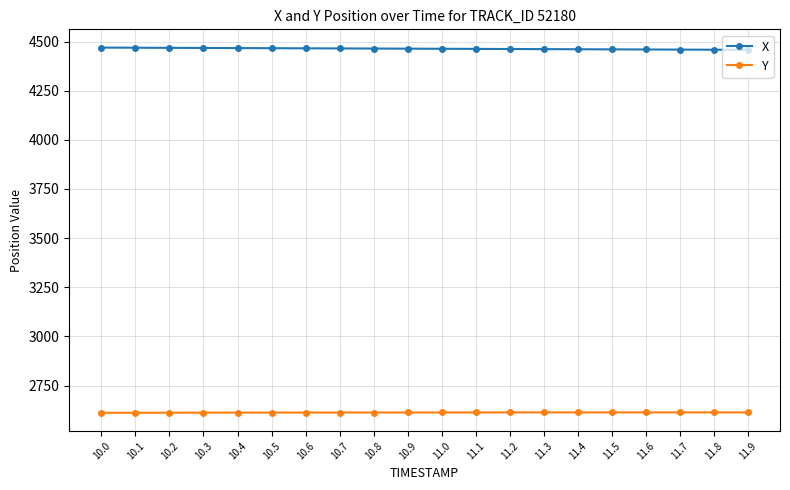

Rank the series at 11.2 from lowest to highest value.

Y, X